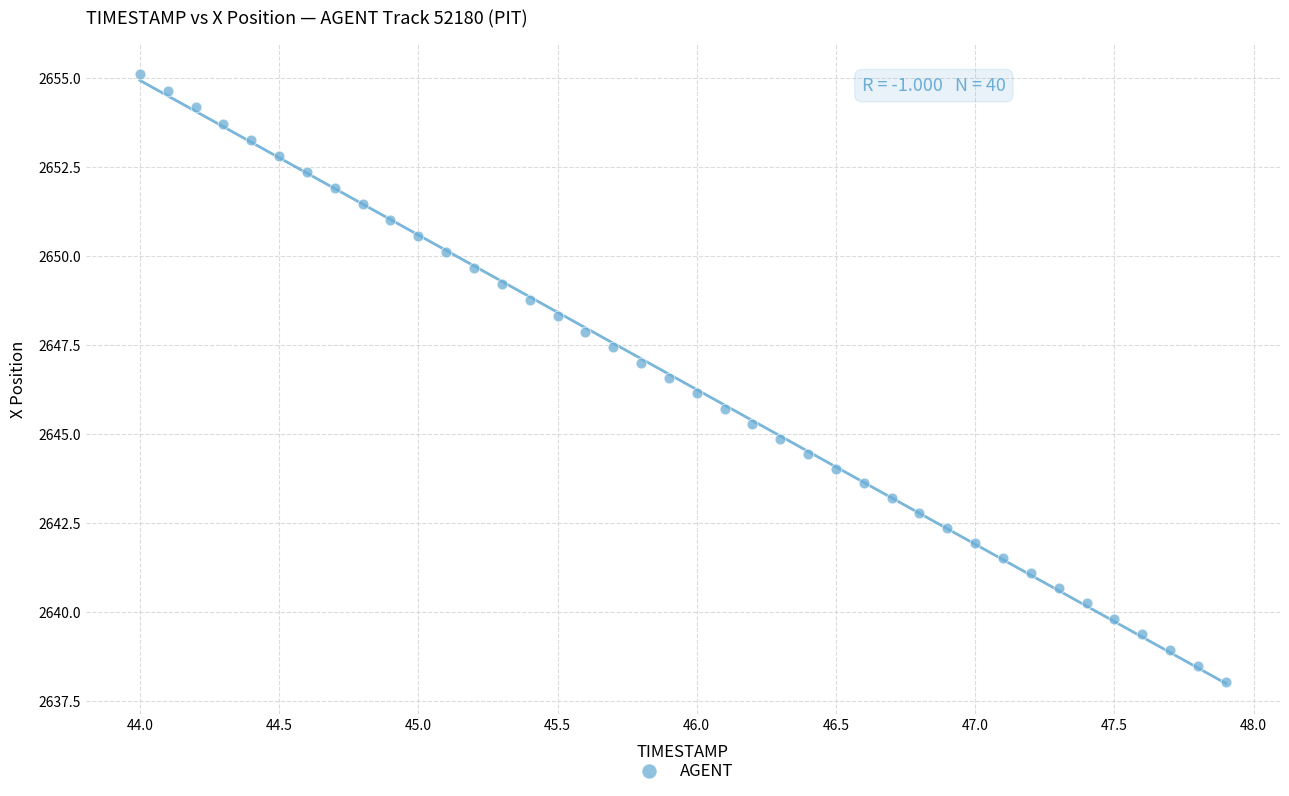

What is the range of X values (max minus min)?

3.9